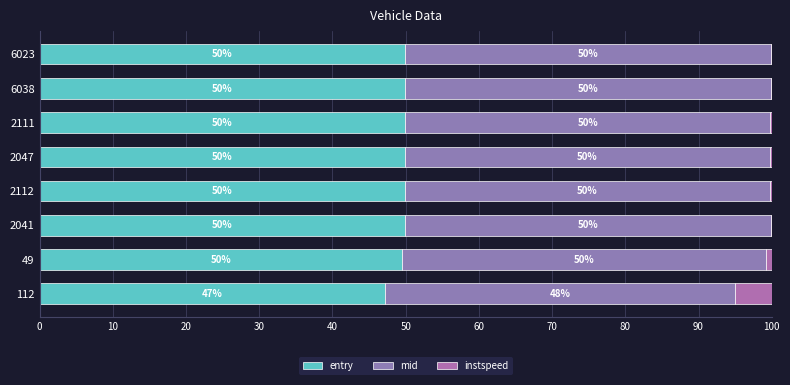

What is the difference between the maximum and minimum values in the instspeed series?

4.9